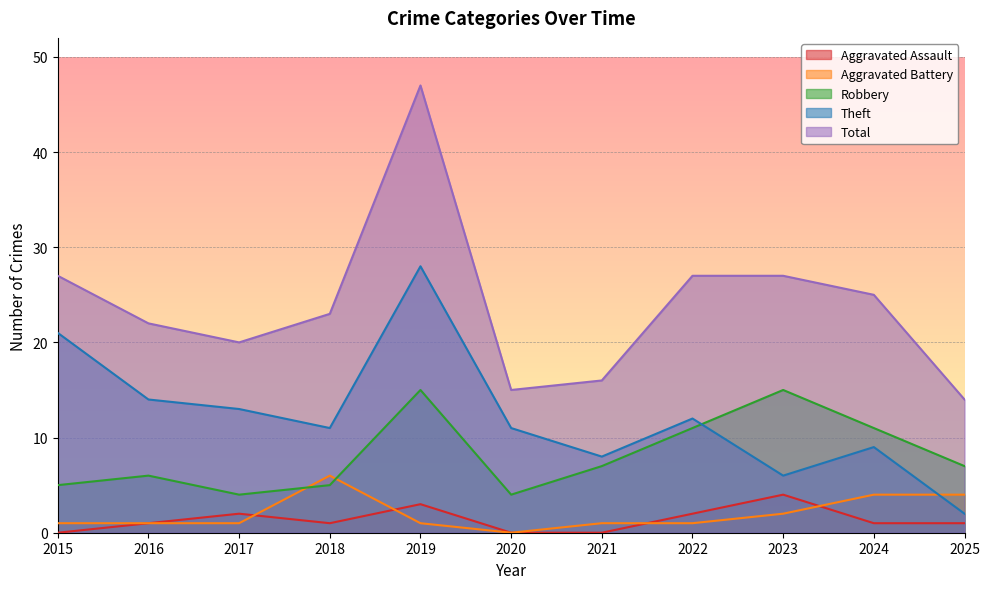

What is the value of the Total point at the 9th from the left?

27